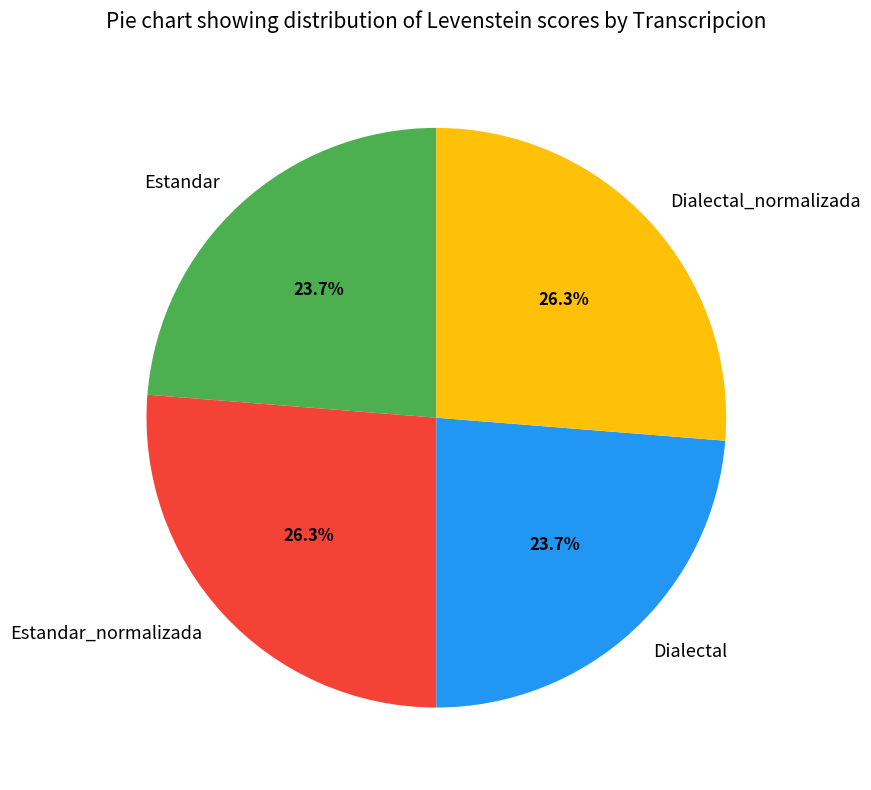

Approximately how many times larger is the value at Estandar_normalizada compared to Dialectal_normalizada?

1.0